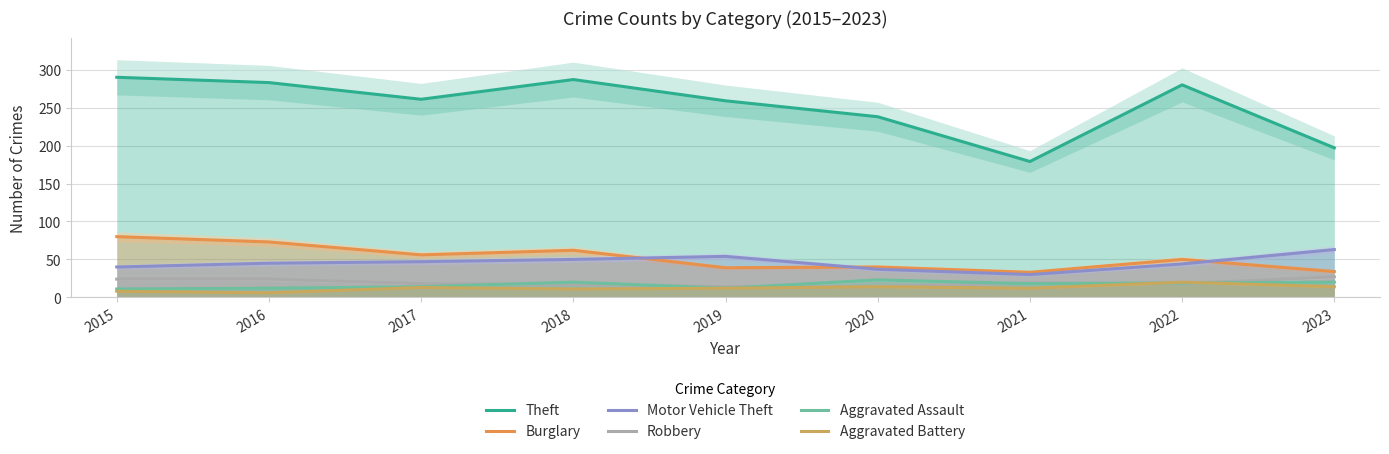

True or false: Burglary and Aggravated Assault cross at least once.

False